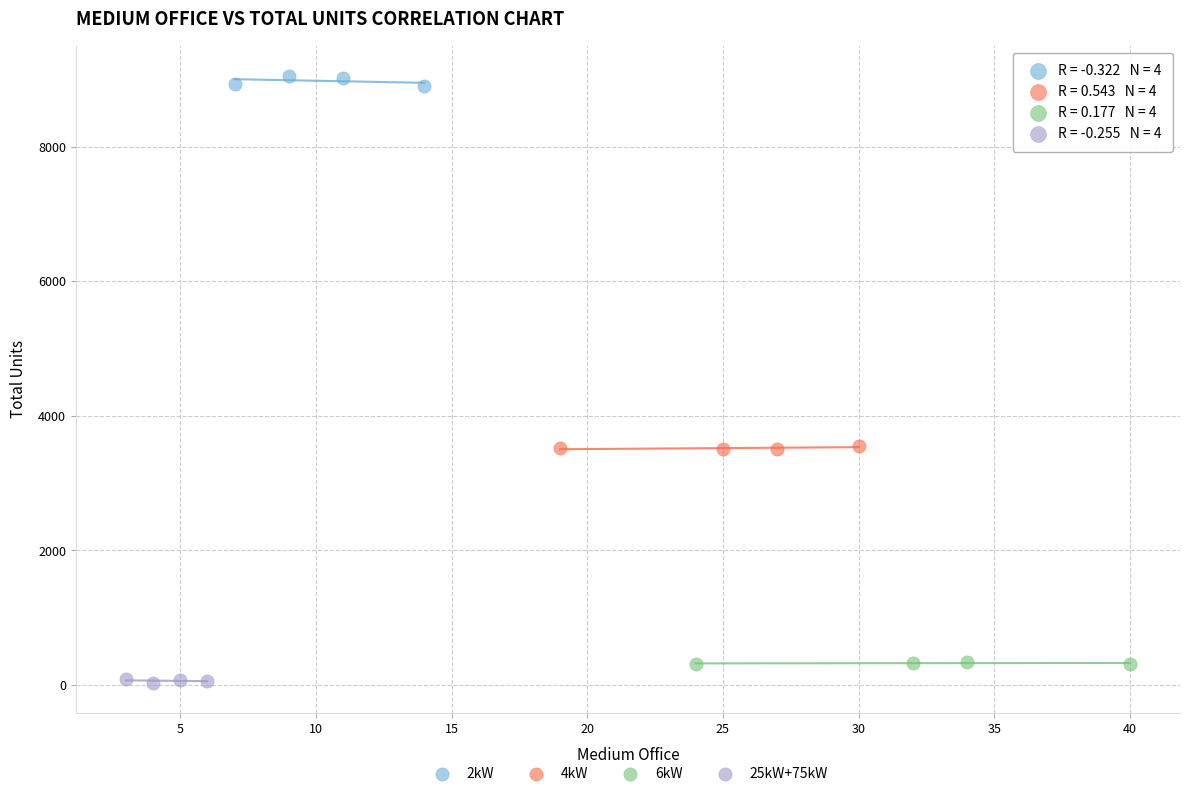

Which series reaches the maximum Y coordinate?

2kW